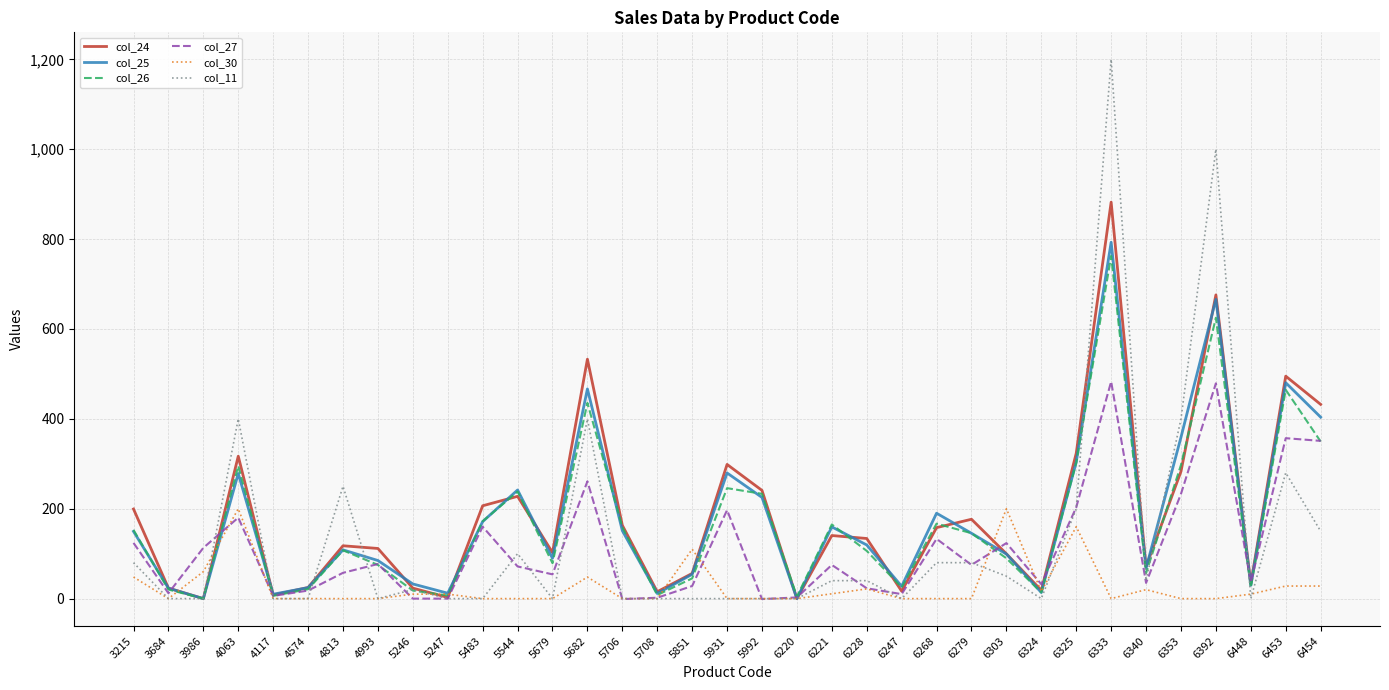

Where is the first local maximum for col_26?

4063